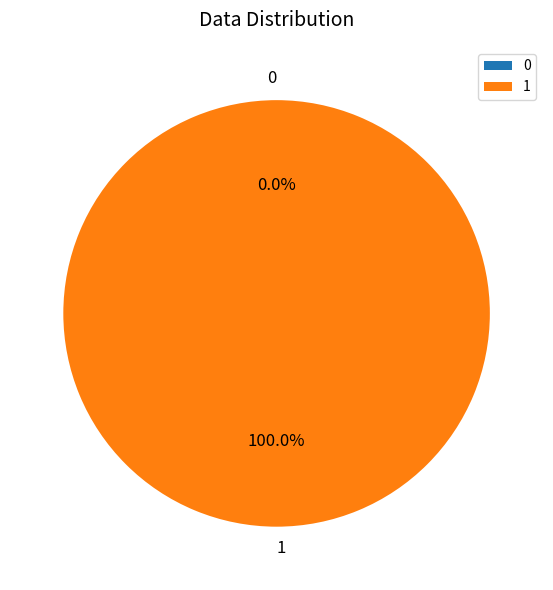

How many segments does this pie chart have?

2